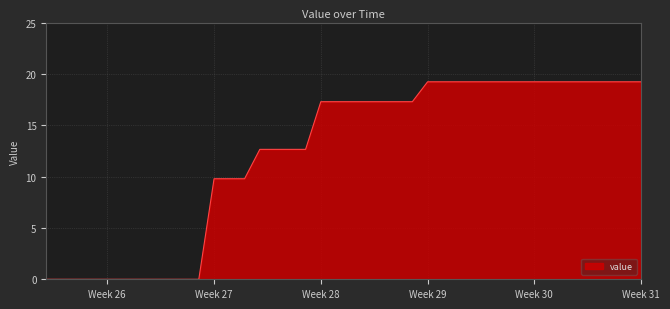

Does the chart display data point markers on the line(s)?

No